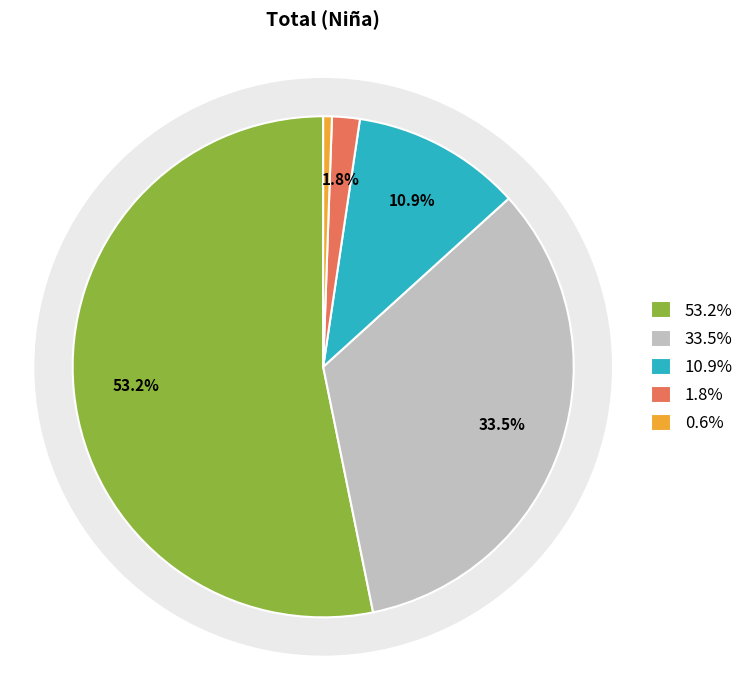

To the nearest percent, what is the average slice percentage?

20%